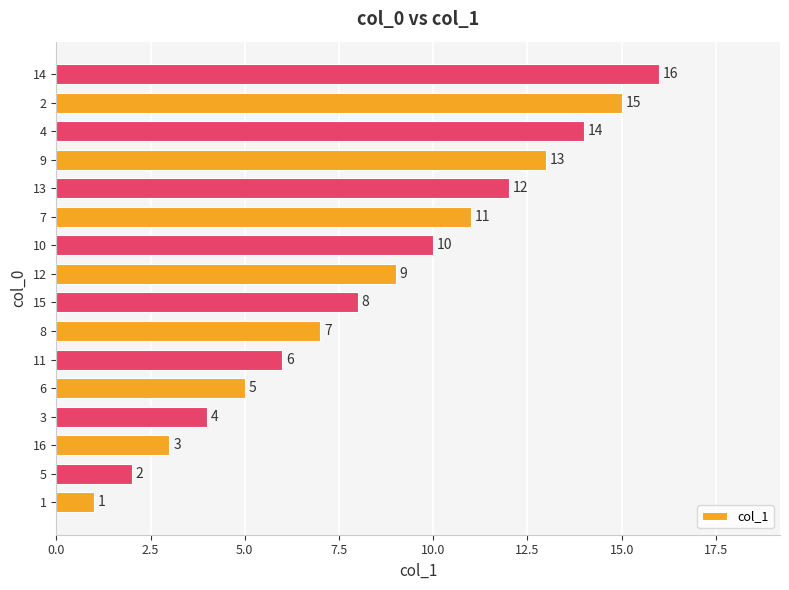

List the labels in order of value, largest first.

14, 2, 4, 9, 13, 7, 10, 12, 15, 8, 11, 6, 3, 16, 5, 1